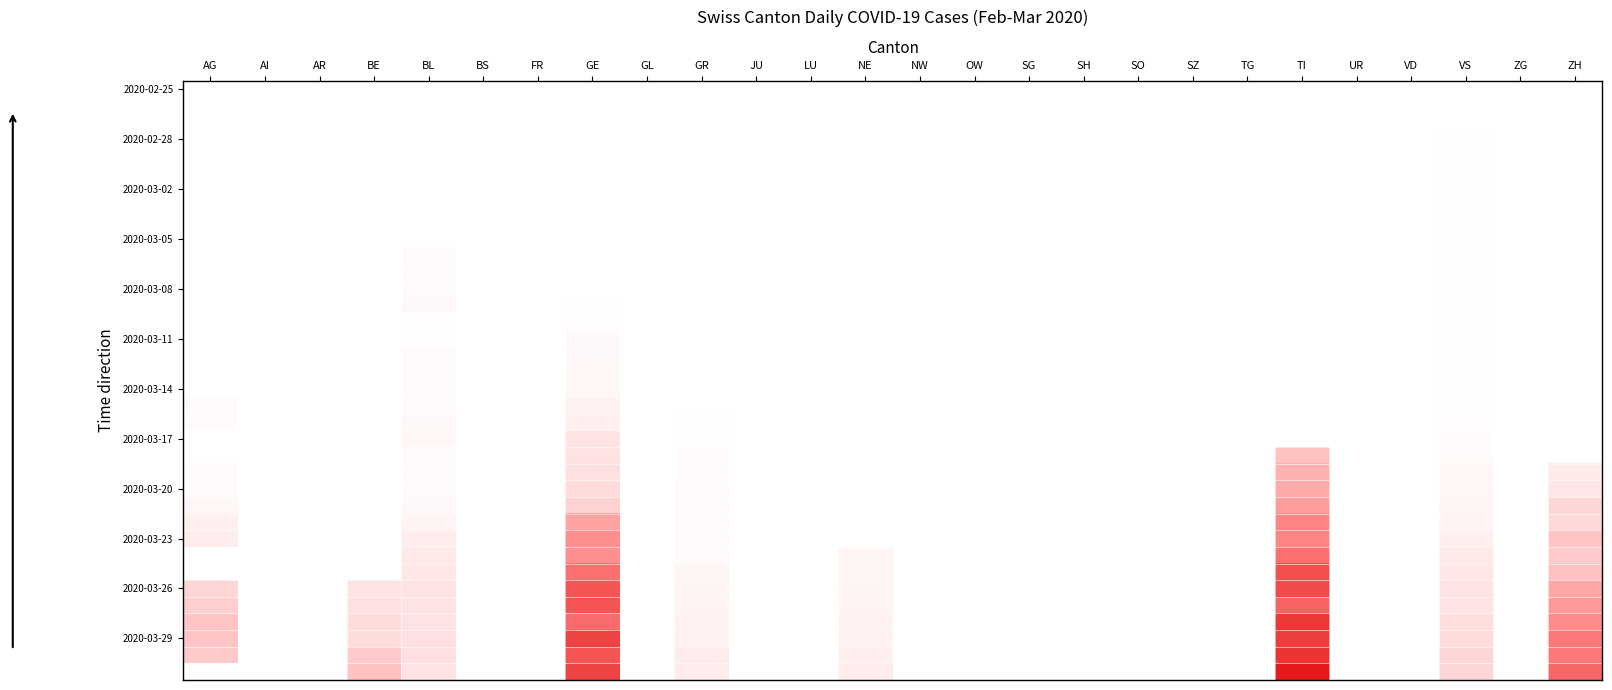

At which category does the chart reach its minimum across all series?

AG